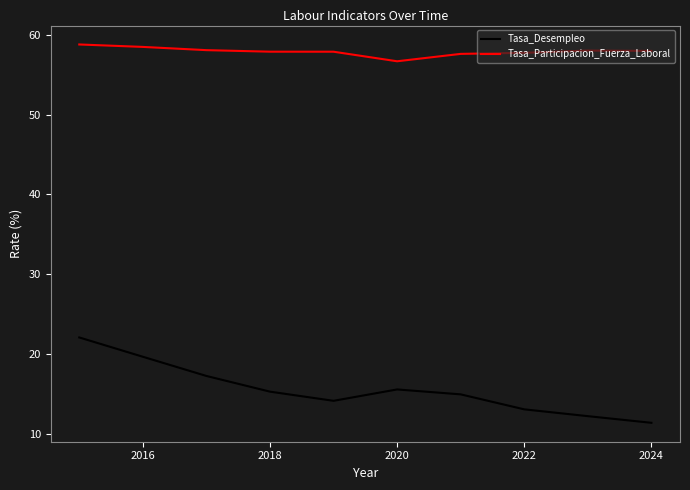

Which series has the largest total across all categories?

Tasa_Participacion_Fuerza_Laboral